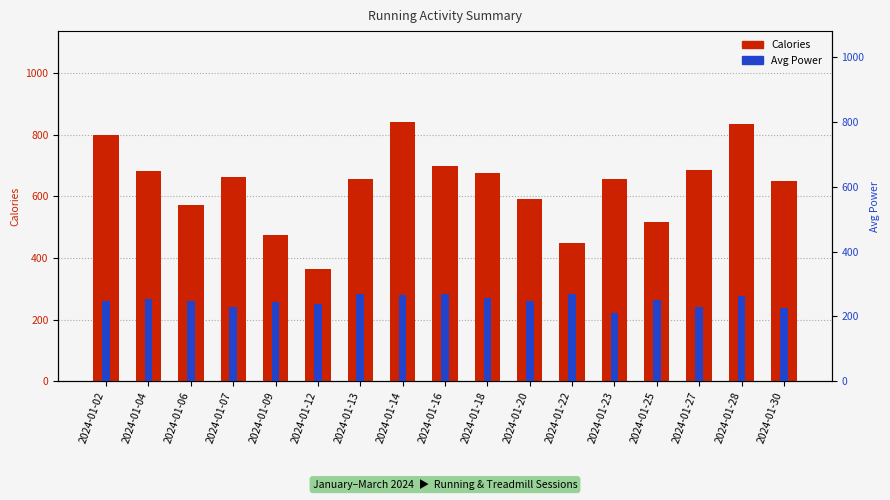

Is the value of Avg Power at 2024-01-14 greater than the value of Calories at 2024-01-30?

No